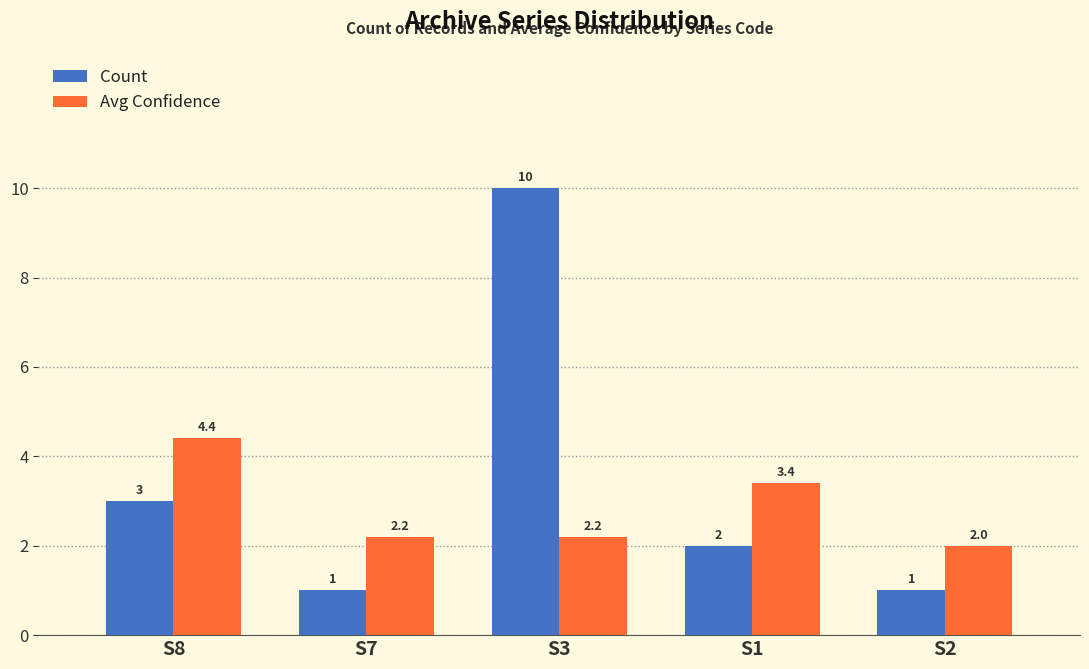

Reading right to left, extract all data points from this chart.

Count: S2=1.0	S1=2.0	S3=10.0	S7=1.0	S8=3.0
Avg Confidence: S2=2.0	S1=3.4	S3=2.2	S7=2.2	S8=4.4